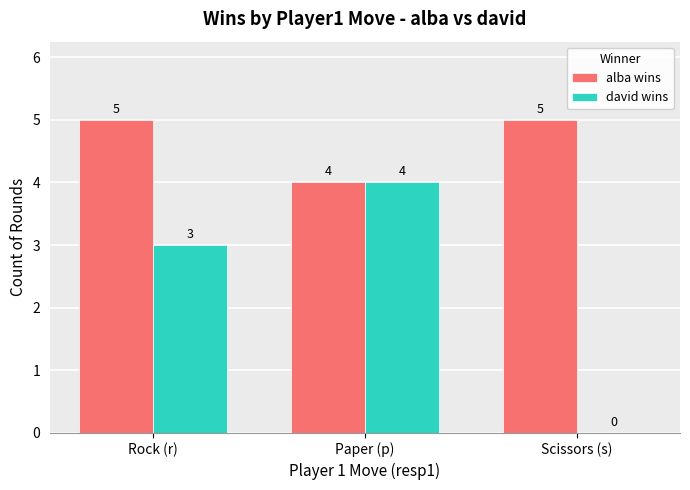

Reading left to right, transcribe all the data shown in this chart.

alba wins: Rock (r)=5	Paper (p)=4	Scissors (s)=5
david wins: Rock (r)=3	Paper (p)=4	Scissors (s)=0